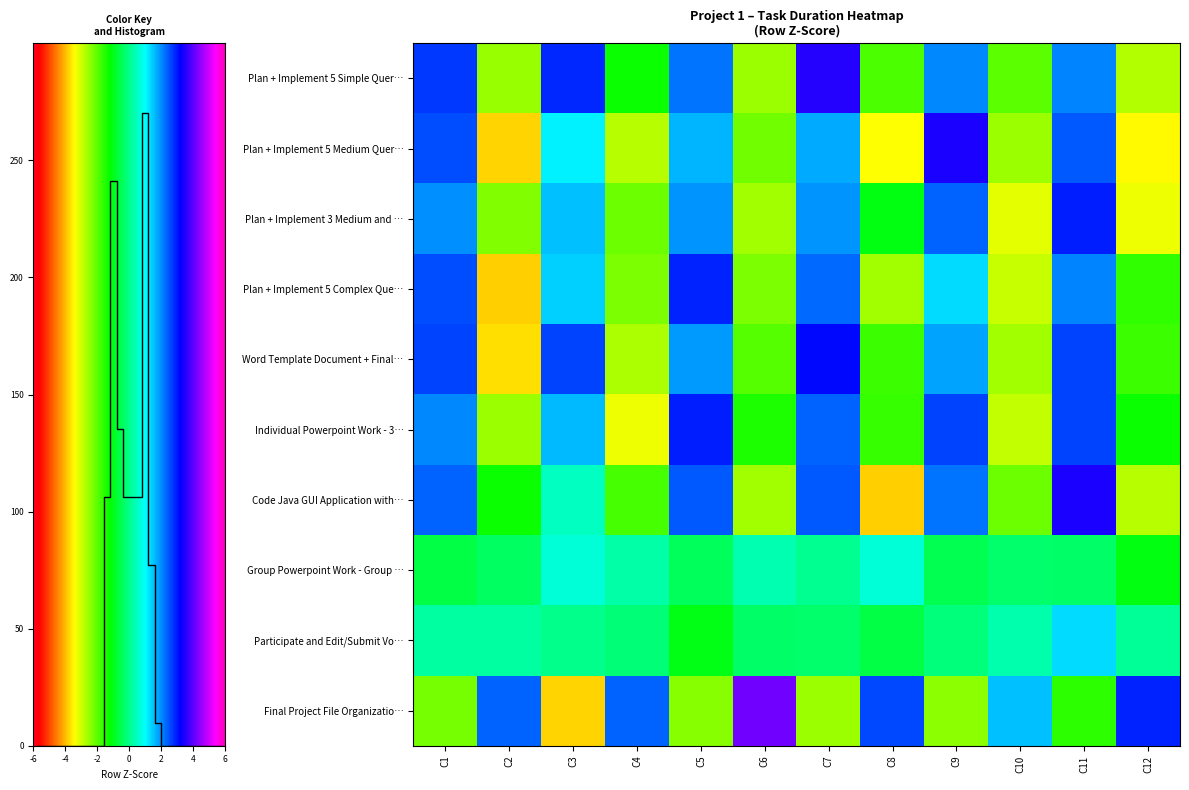

The Participate and Edit/Submit Vo… series shows -0.2 at C6. True or false?

False